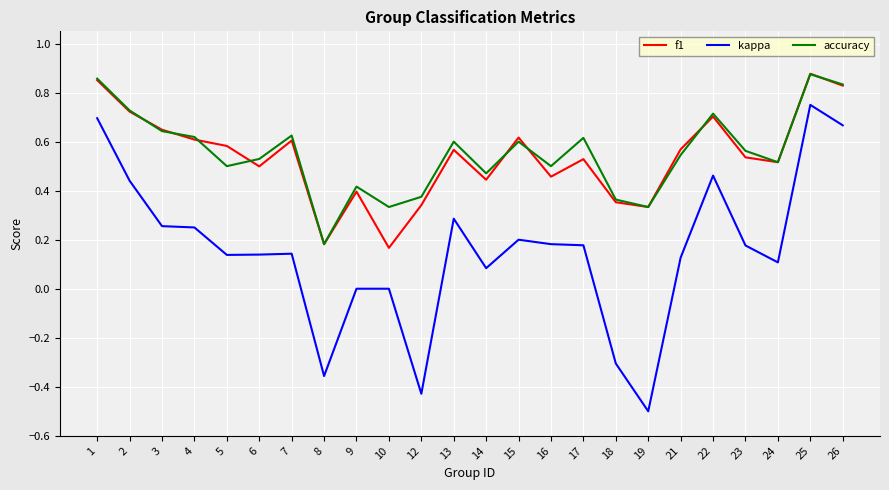

Is this an area chart (filled region under the line)?

No